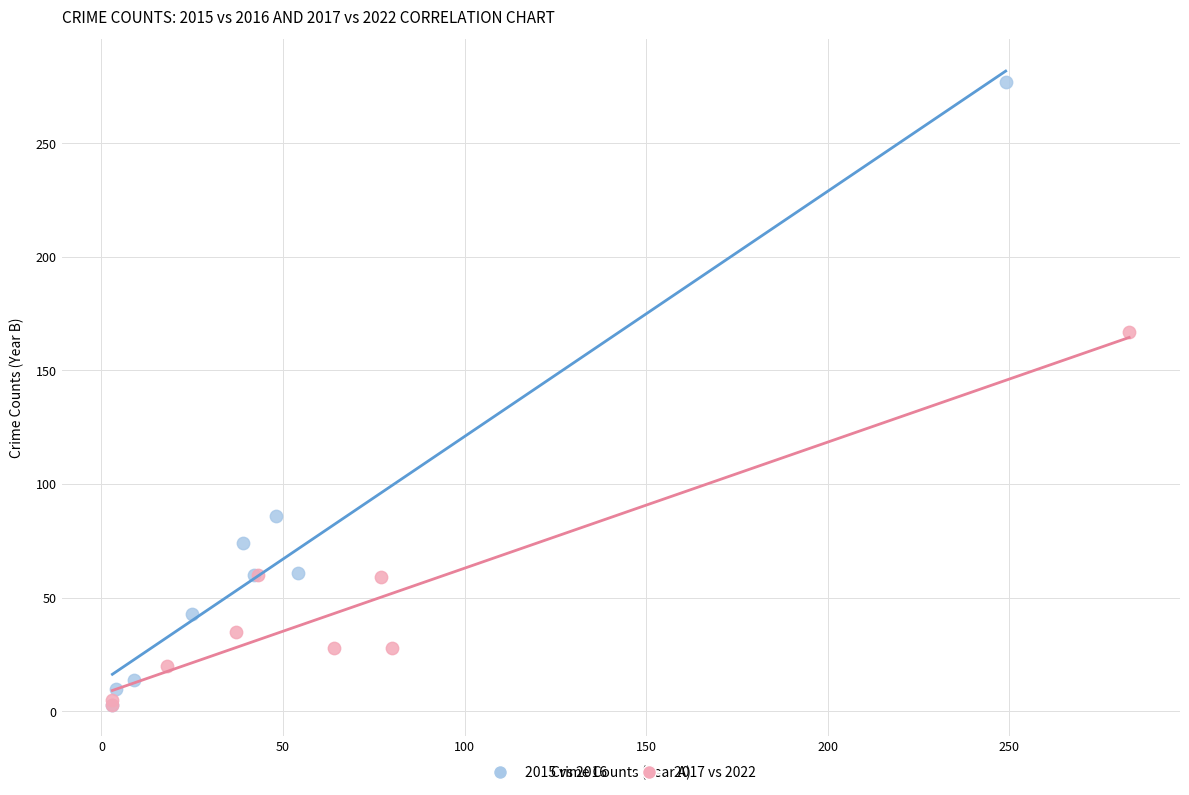

Which series has the widest spread of Y values?

2015 vs 2016